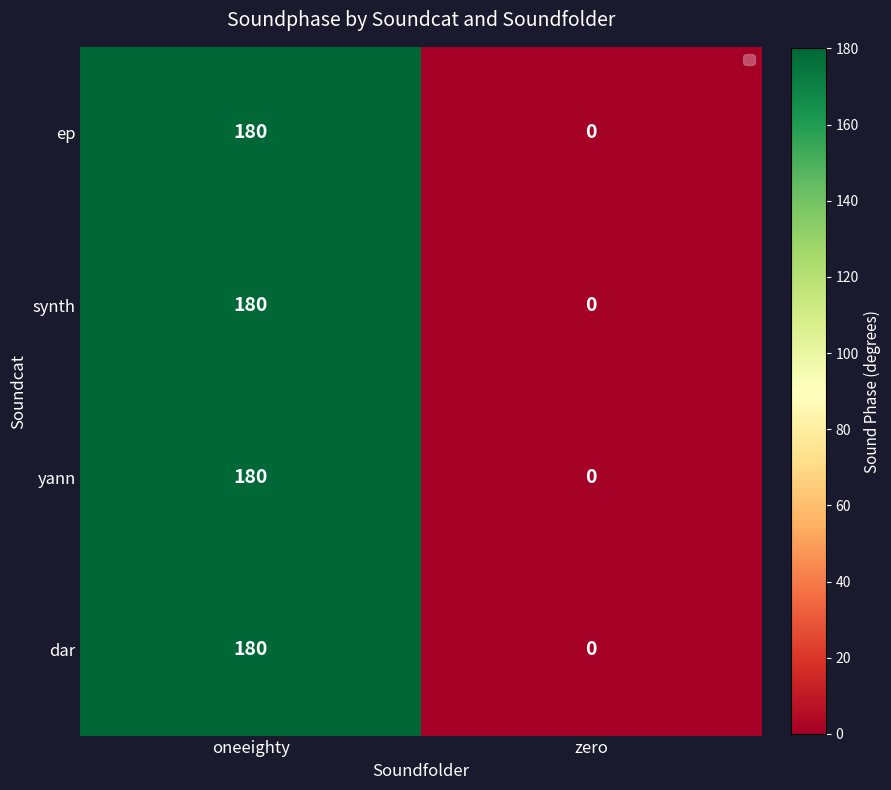

What is the sum of the yann values at zero and oneeighty?

180